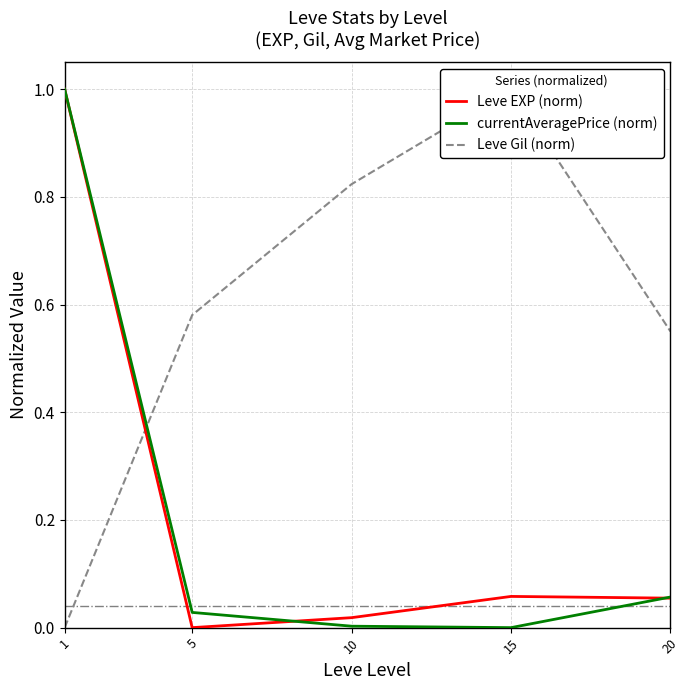

How many interior local valleys does the Leve EXP (norm) series have?

1